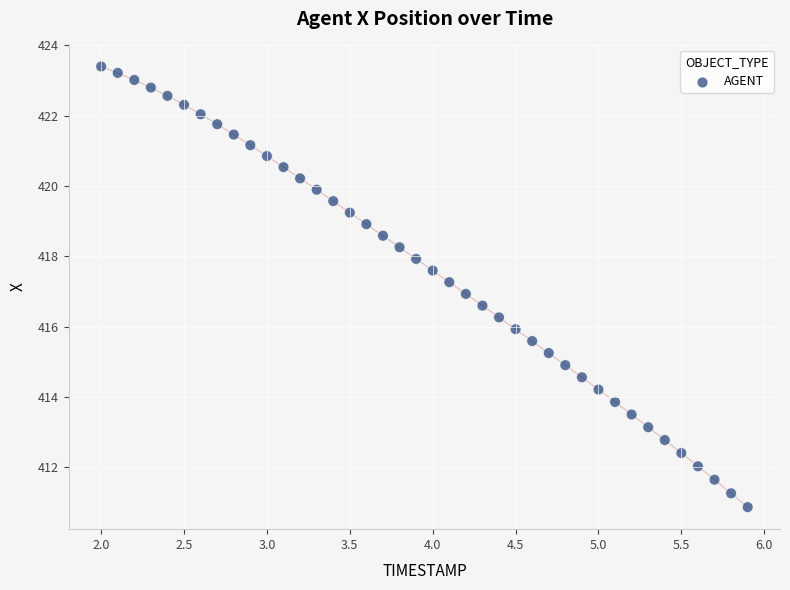

What is the range of Y values (max minus min)?

12.5